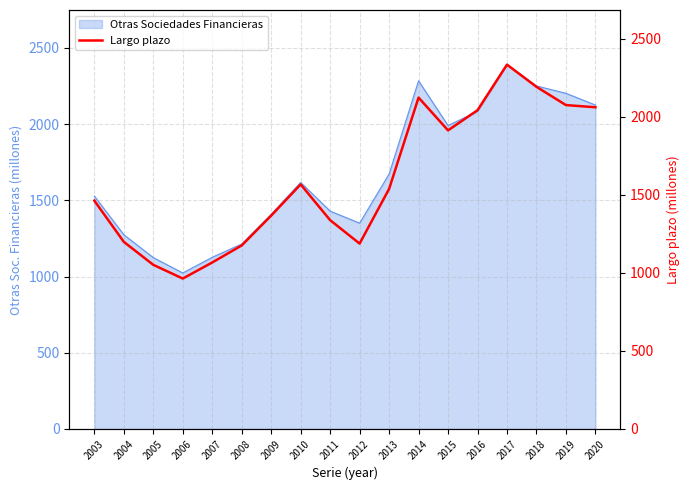

Reading left to right, extract all data points from this chart.

1462	1198	1051	963	1066	1175	1366	1566	1337	1187	1537	2122	1912	2041	2333	2191	2074	2060